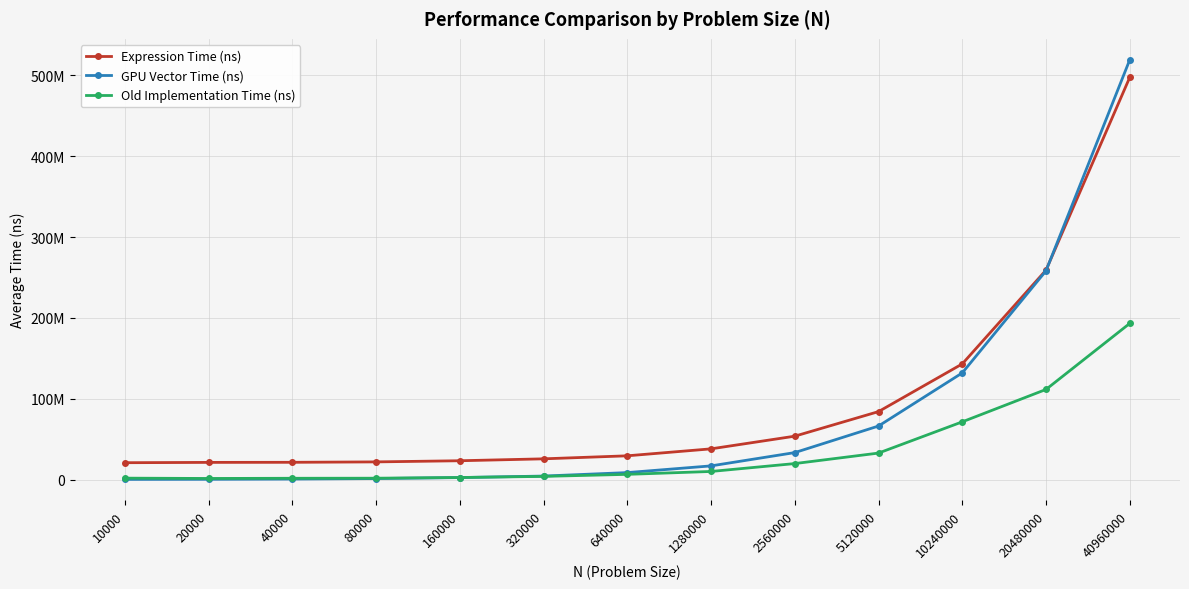

What is the difference between the GPU Vector Time (ns) values at 20480000 and 320000?

253679044.7